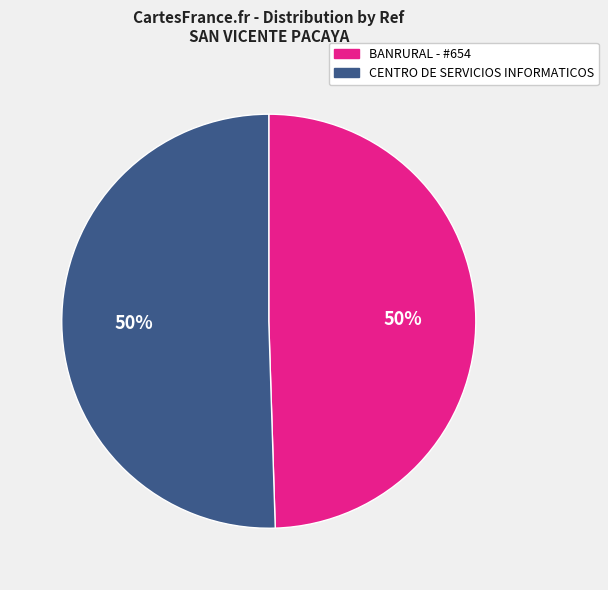

How many slices are in this pie chart?

2